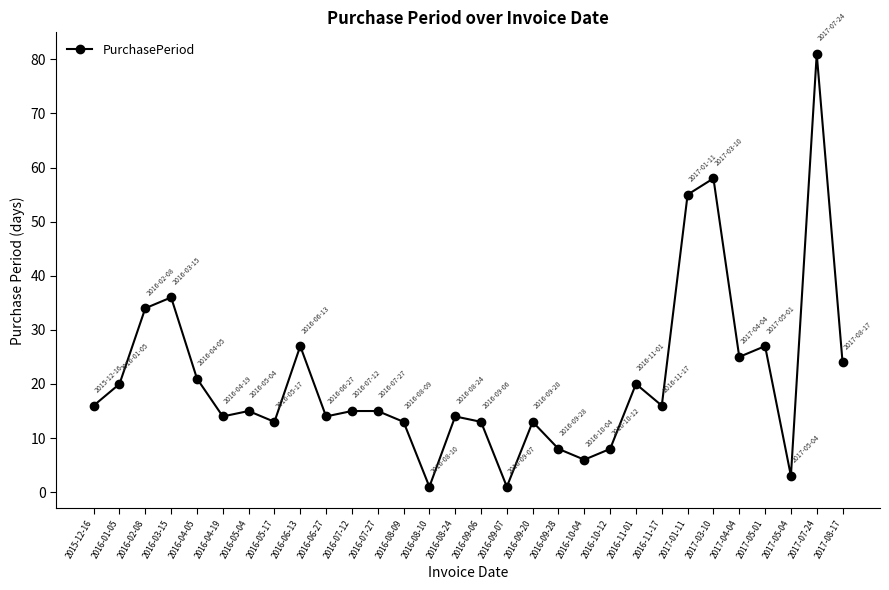

What is the difference between the second highest and minimum values?

57